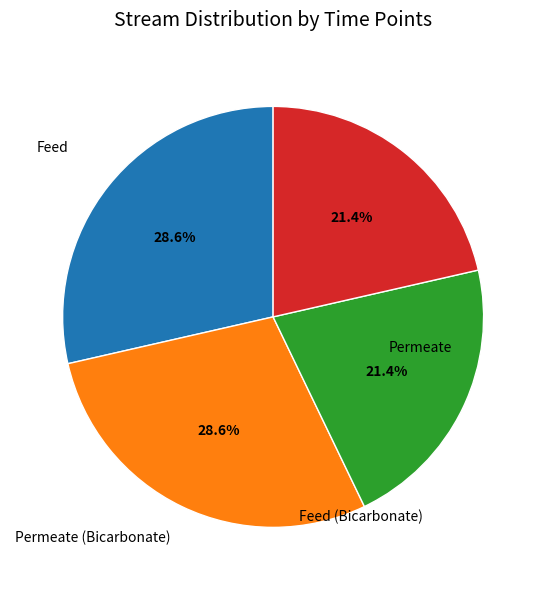

Is there any slice that represents more than half of the pie?

No